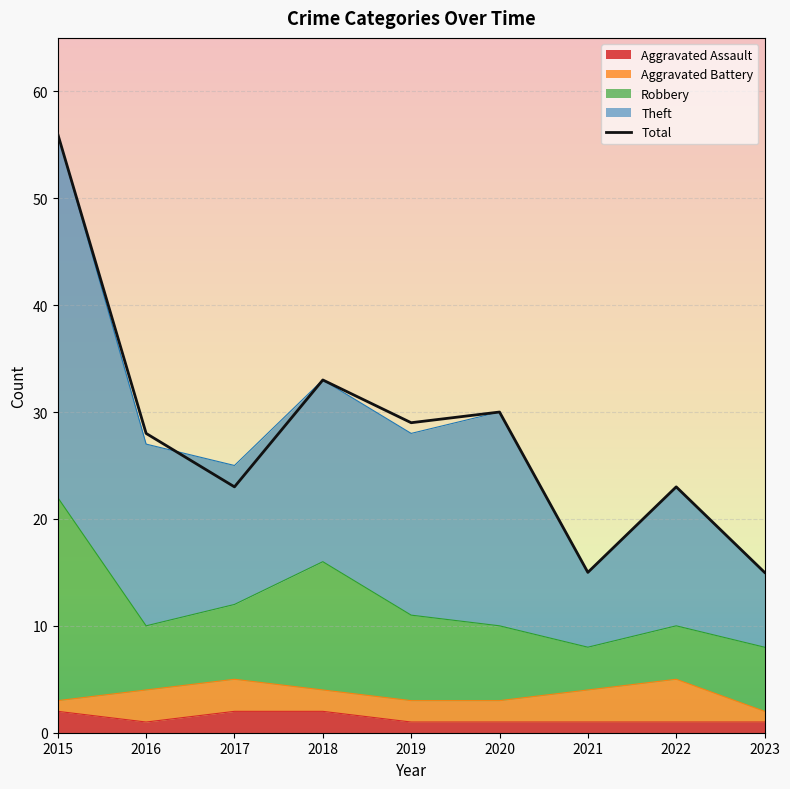

Where does the data first go above 28?

2015